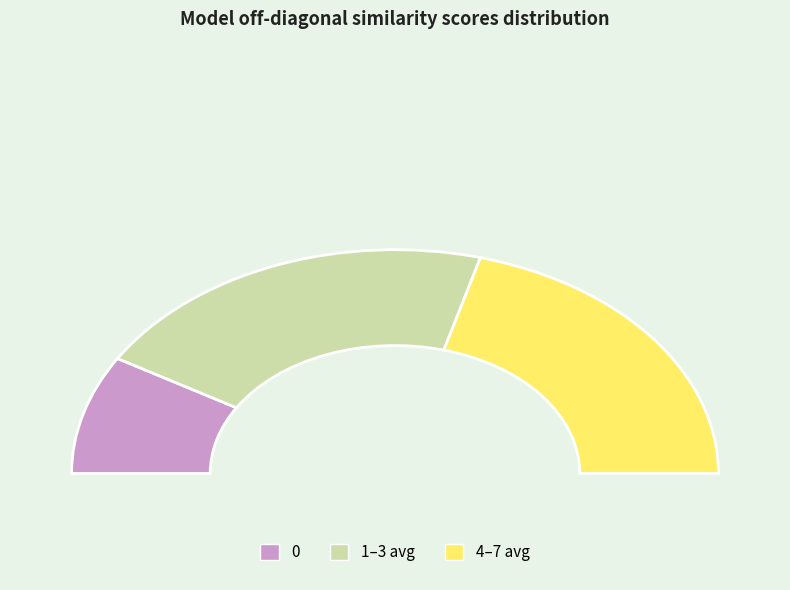

The 3 slice represents 22% of the pie. True or false?

False